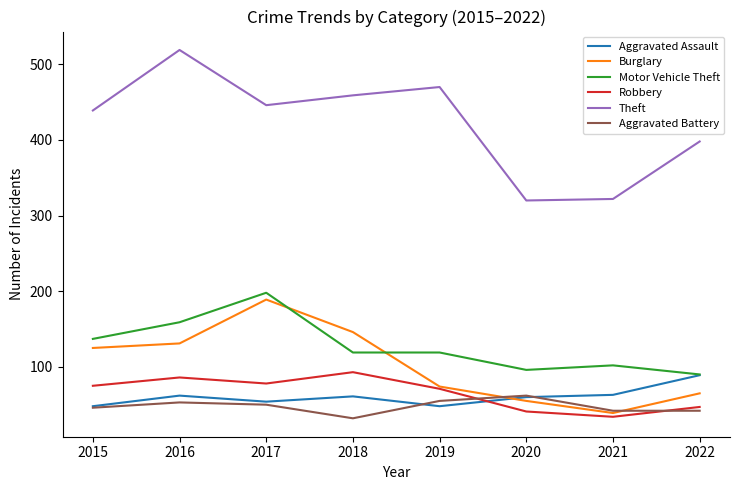

What is the spread (max minus min) of values at 2022?

356